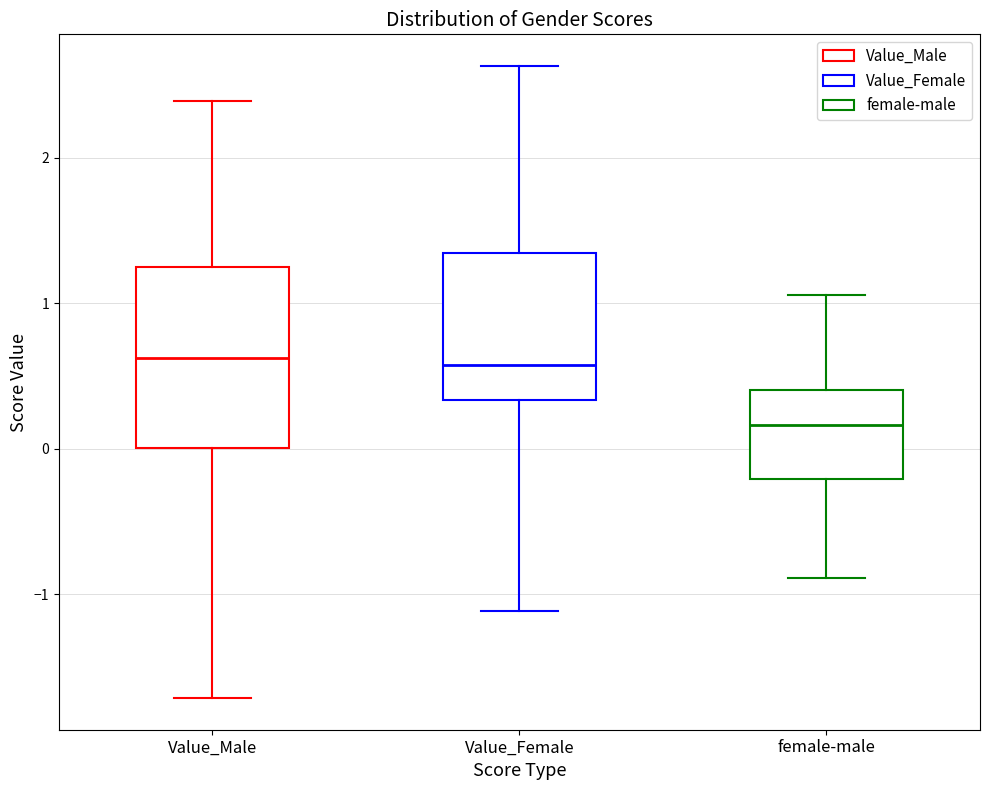

Where does the upper whisker of the box for Value_Female end on the y-axis? The values are not printed on the chart, so give them approximately, as read against the axis.

2.6